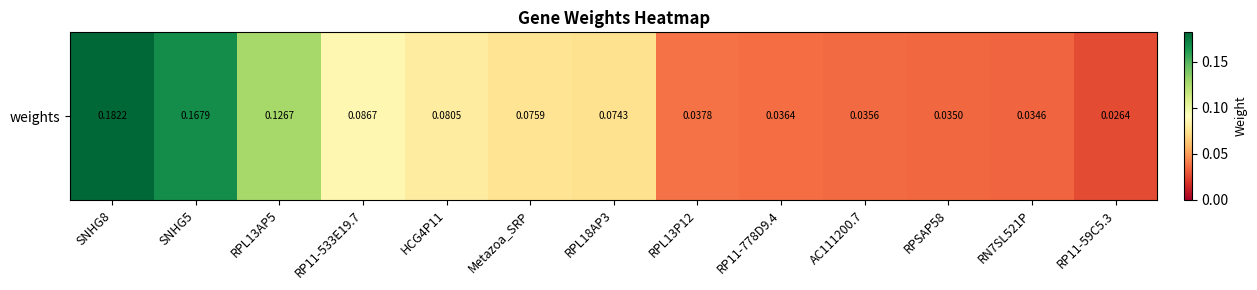

Which label corresponds to the smallest value in the chart?

RP11-59C5.3